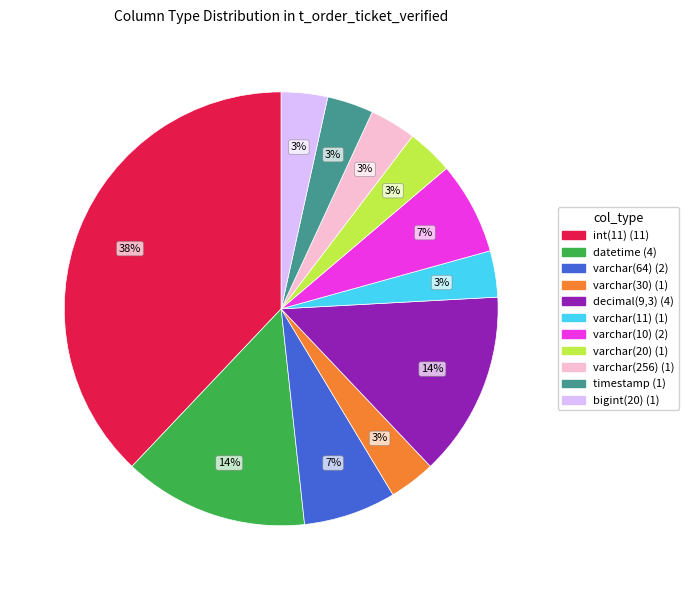

To the nearest percent, what is the average slice percentage?

9%